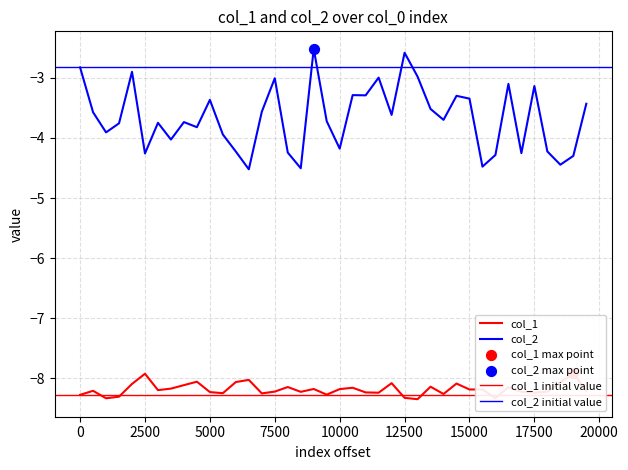

What are all the series names shown in the legend?

col_1, col_2